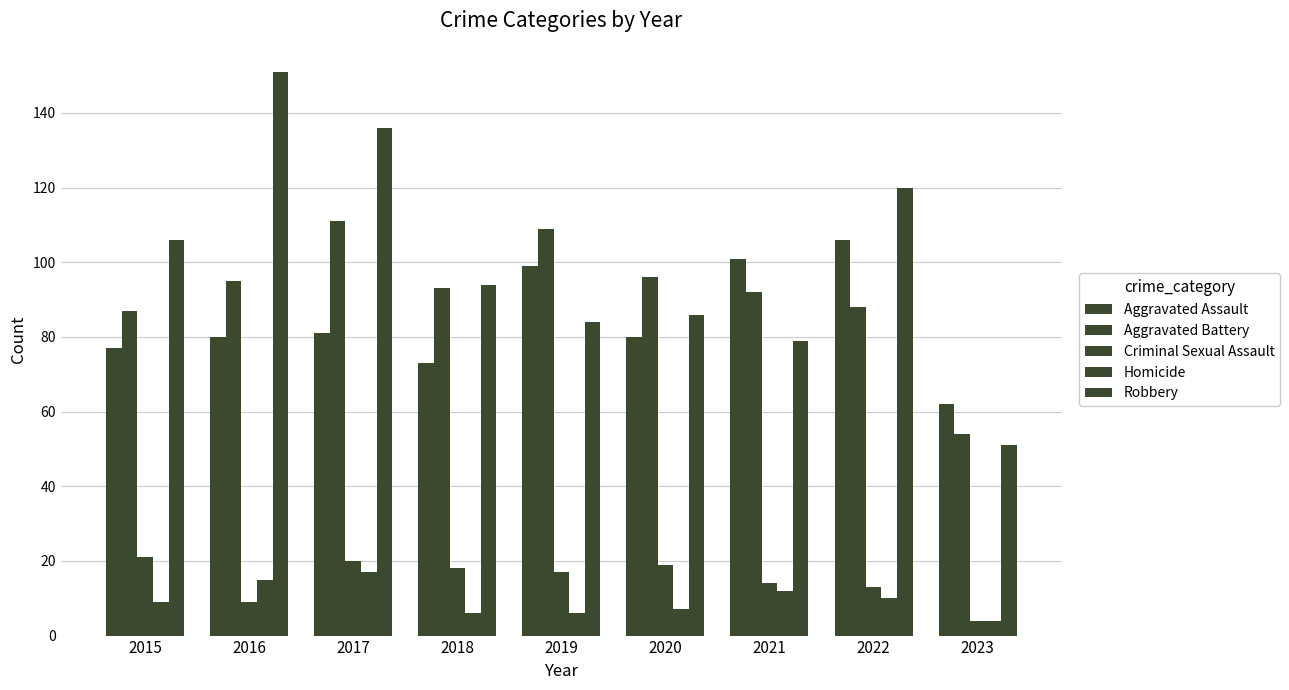

List the series in order of their peak value, highest first.

Robbery, Aggravated Battery, Aggravated Assault, Criminal Sexual Assault, Homicide